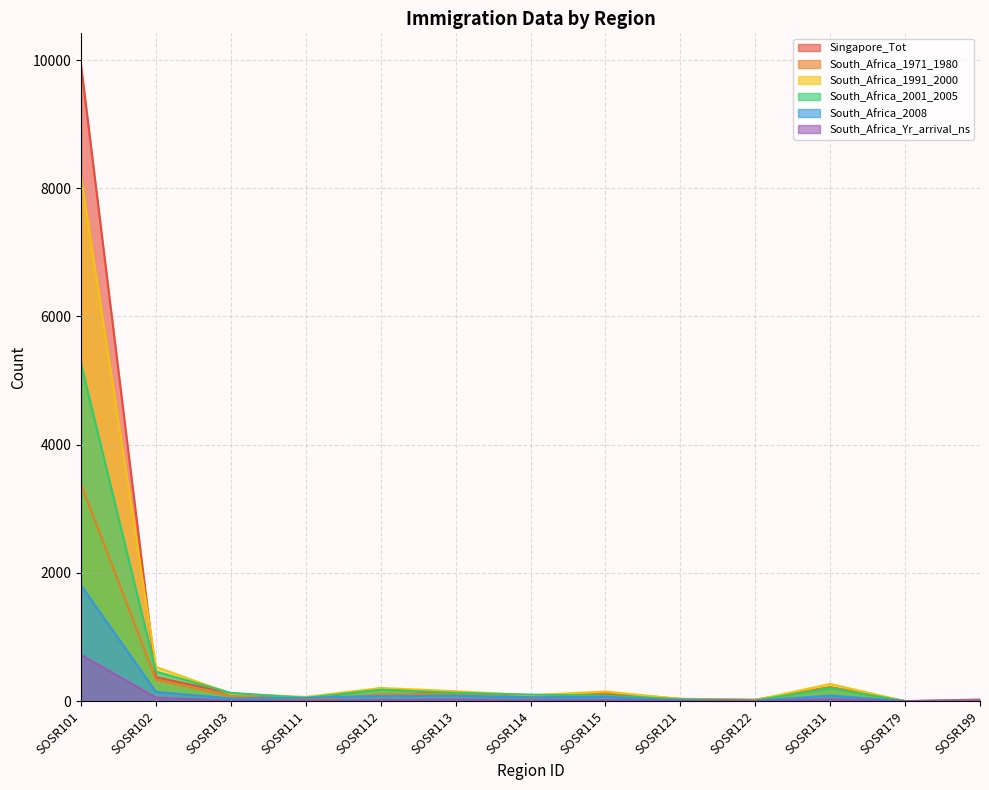

True or false: South_Africa_1971_1980 and Singapore_Tot intersect in this chart.

True